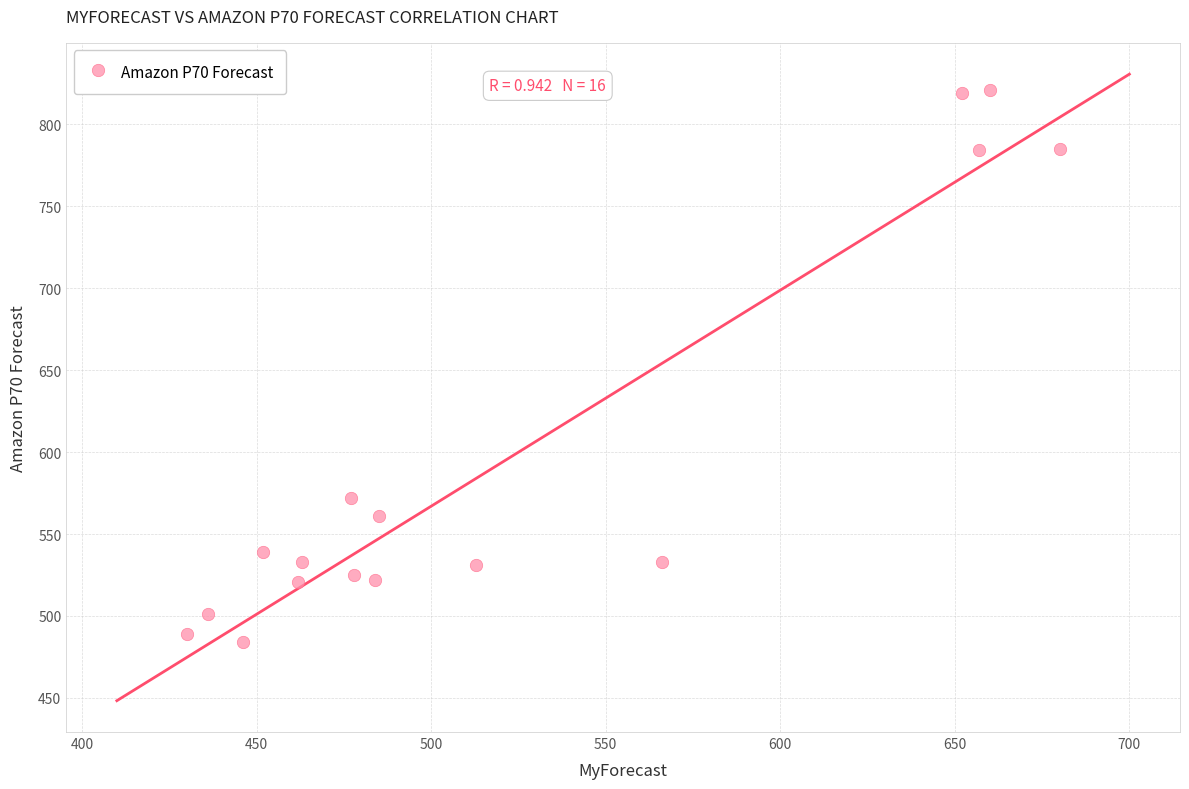

What Y value in the scatter plot is closest to 652?

572